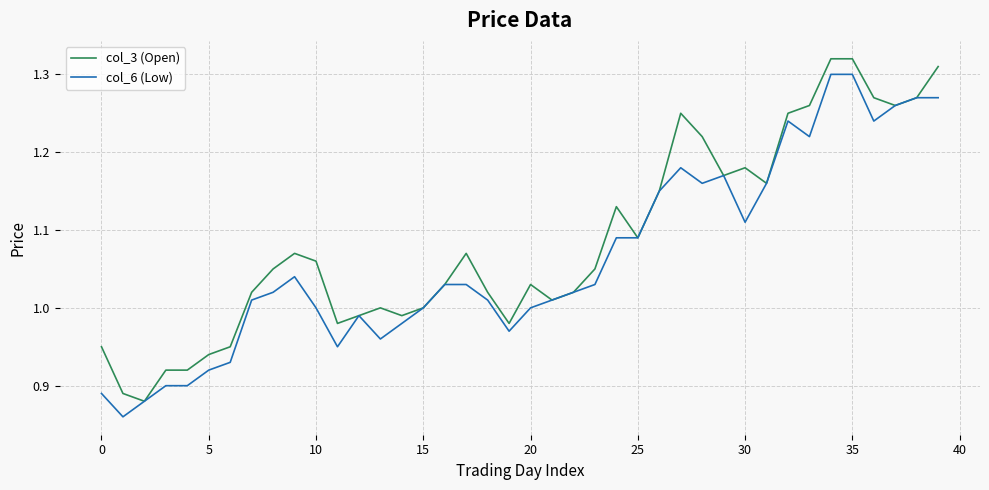

What is the value of the col_6 (Low) point at the 17th from the left?

1.0